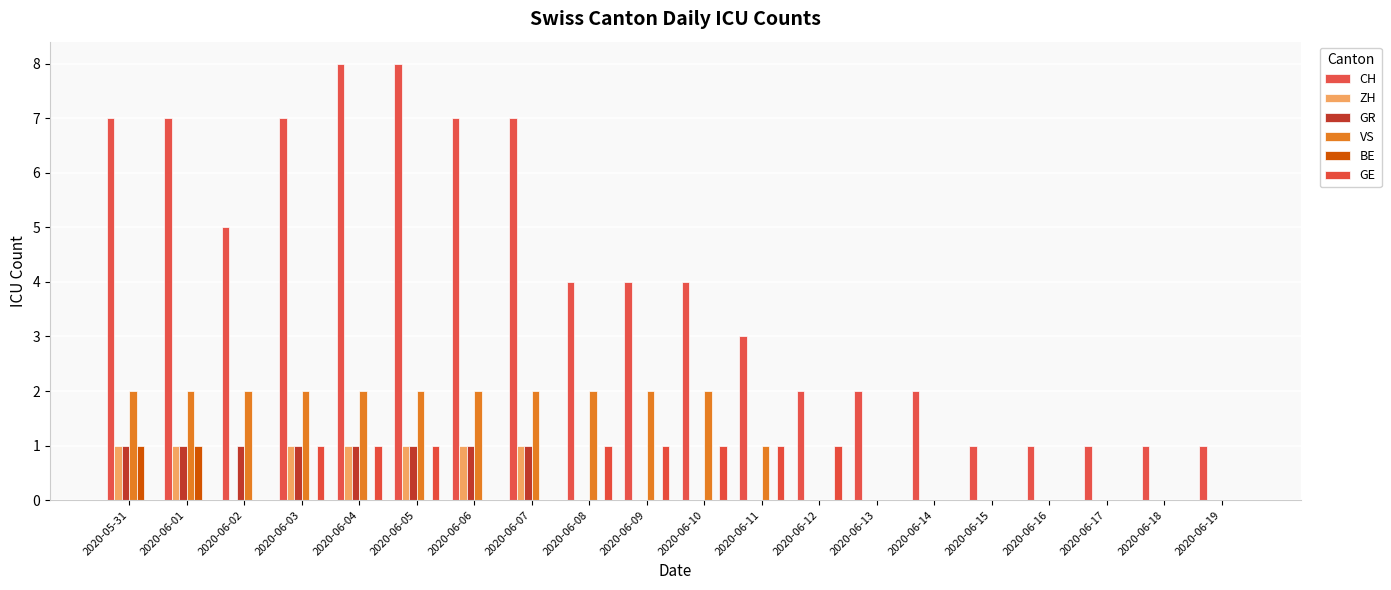

What is the difference between the highest and lowest values at 2020-06-05?

8